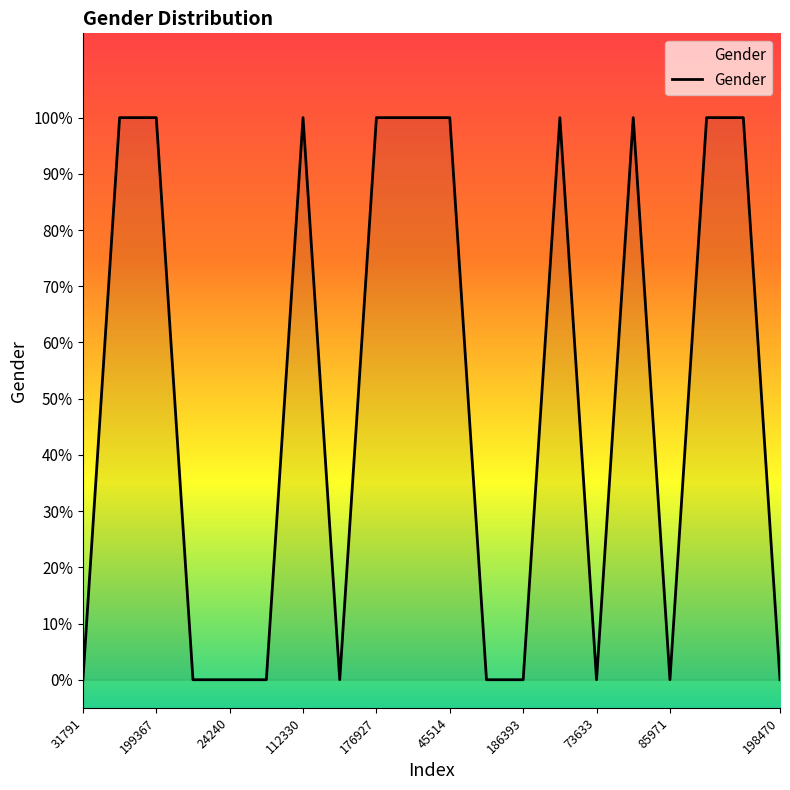

Reading right to left, list all the values displayed in this chart.

0	1	1	0	1	0	1	0	0	1	1	1	0	1	0	0	0	1	1	0